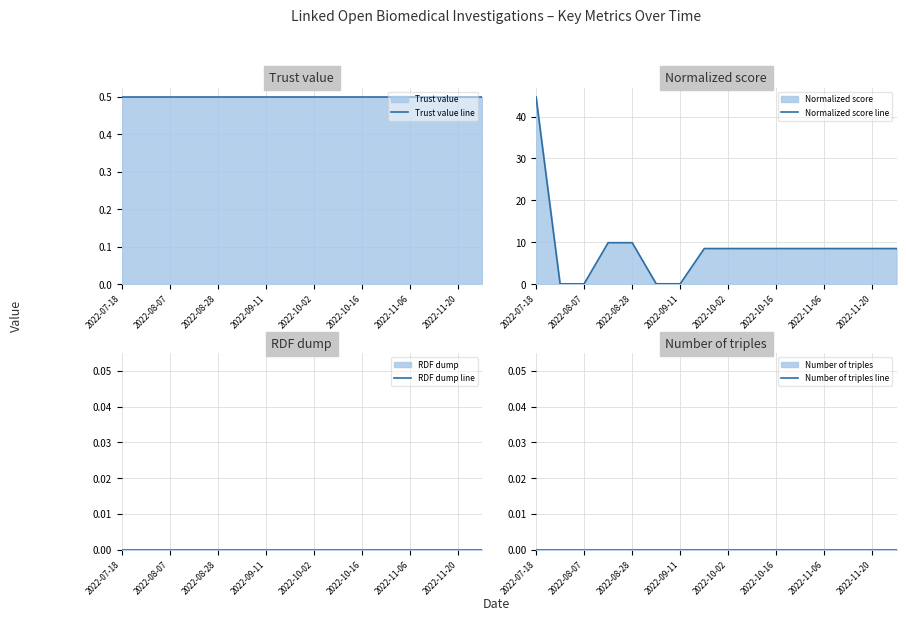

True or false: Trust value line has more than 1 interior local peaks.

False